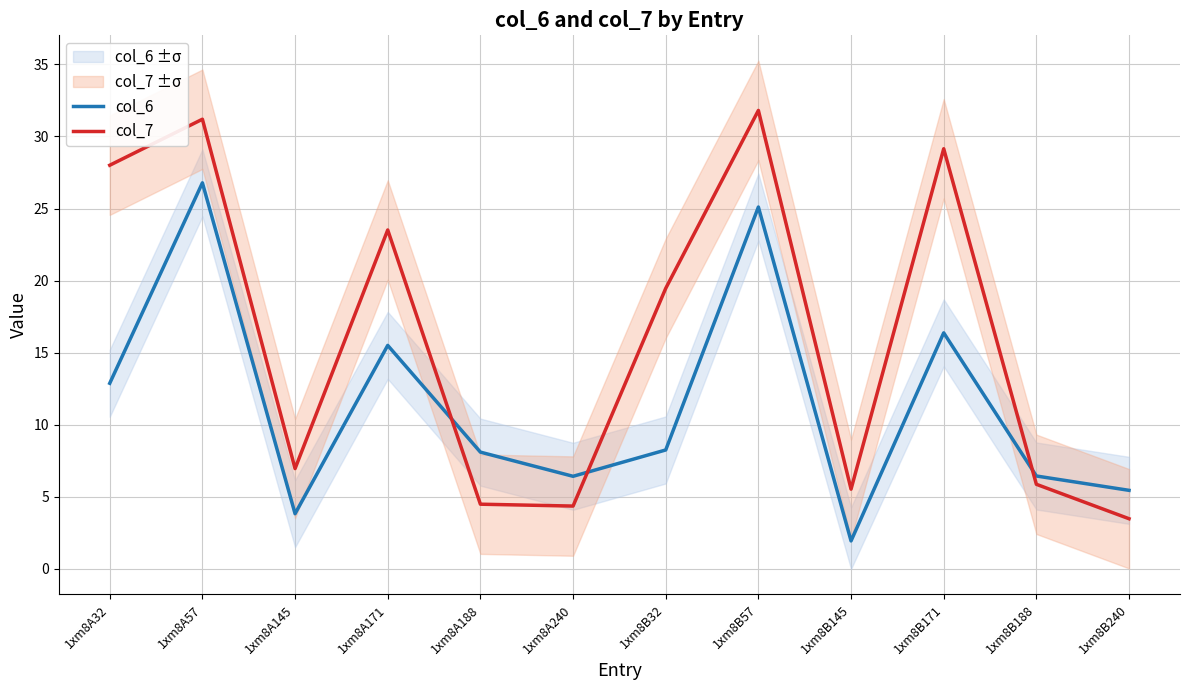

True or false: col_6 has more than 1 interior local peaks.

True